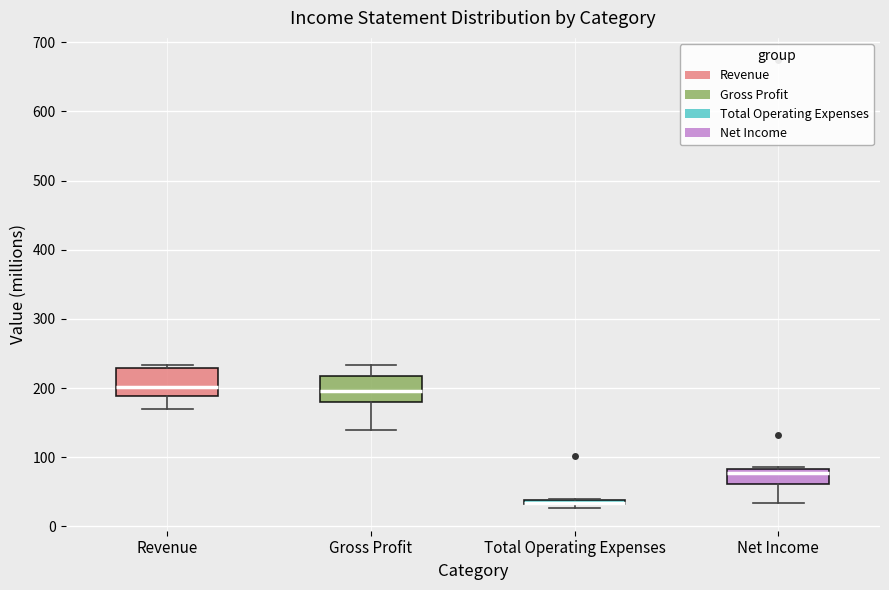

Where is the lower edge of the box for Total Operating Expenses on the y-axis? The values are not printed on the chart, so give them approximately, as read against the axis.

30